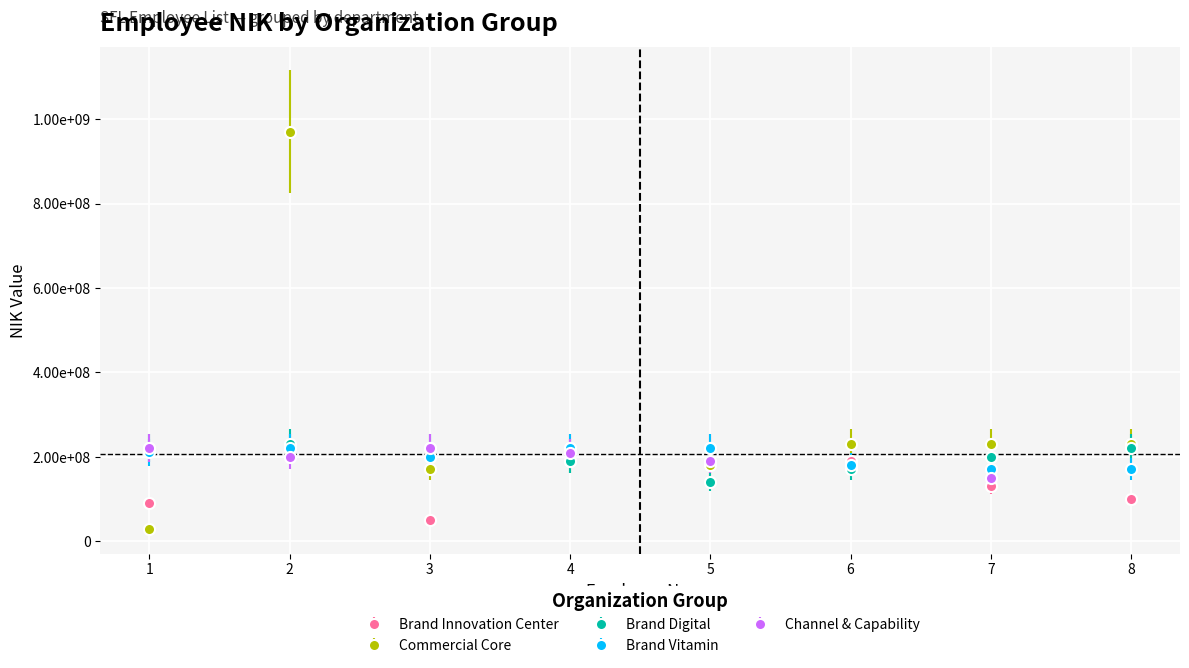

How many data points in Brand Digital are above 220600989?

3